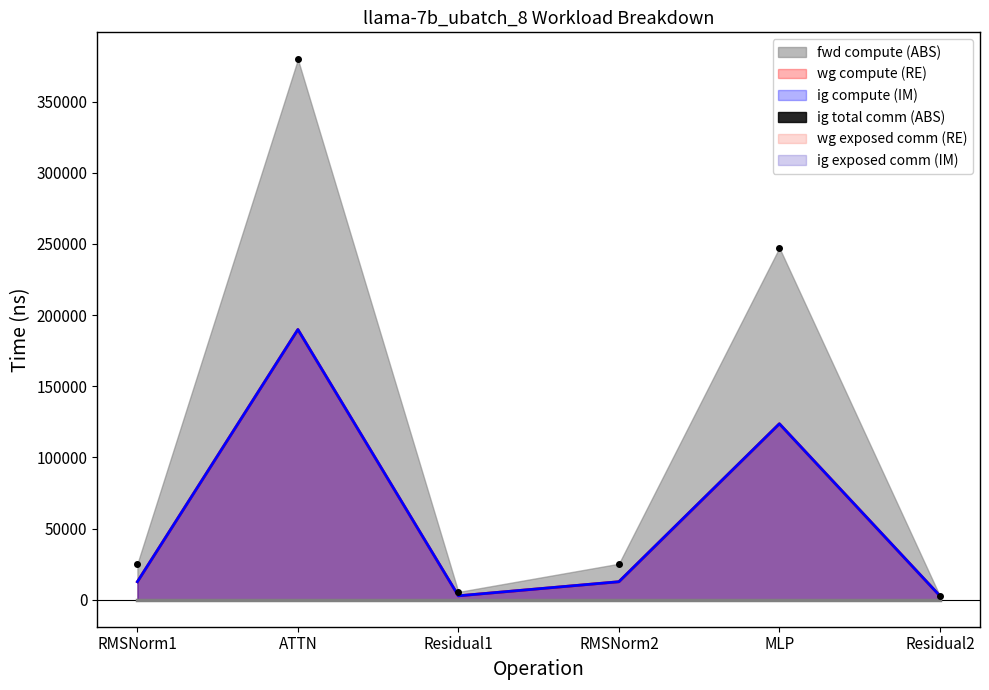

Does the chart have visible grid lines?

No